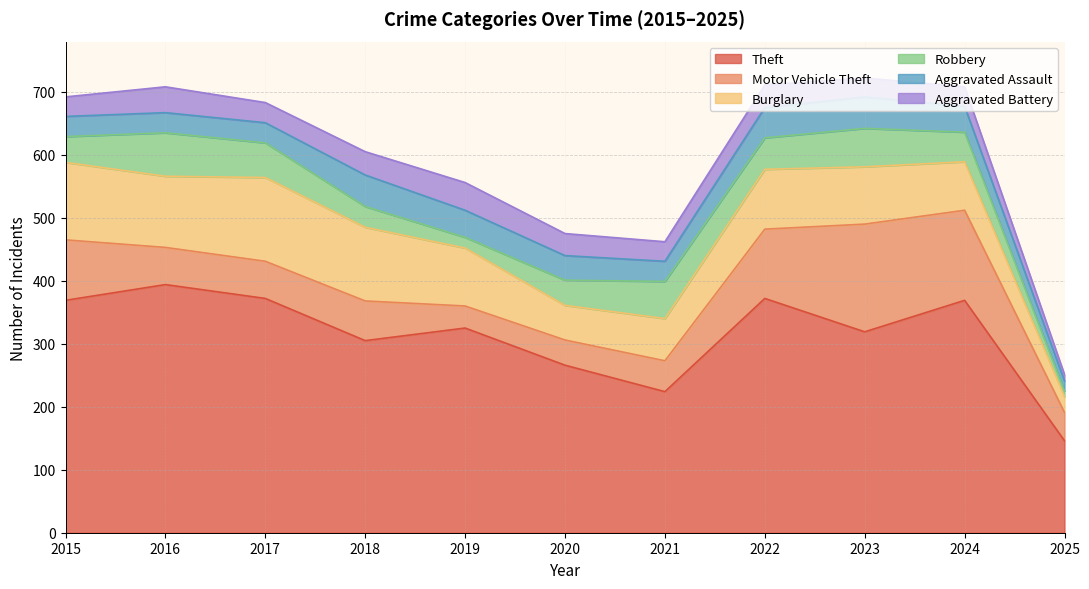

What is the approximate value of Aggravated Assault at 2018, to the nearest 10?

50